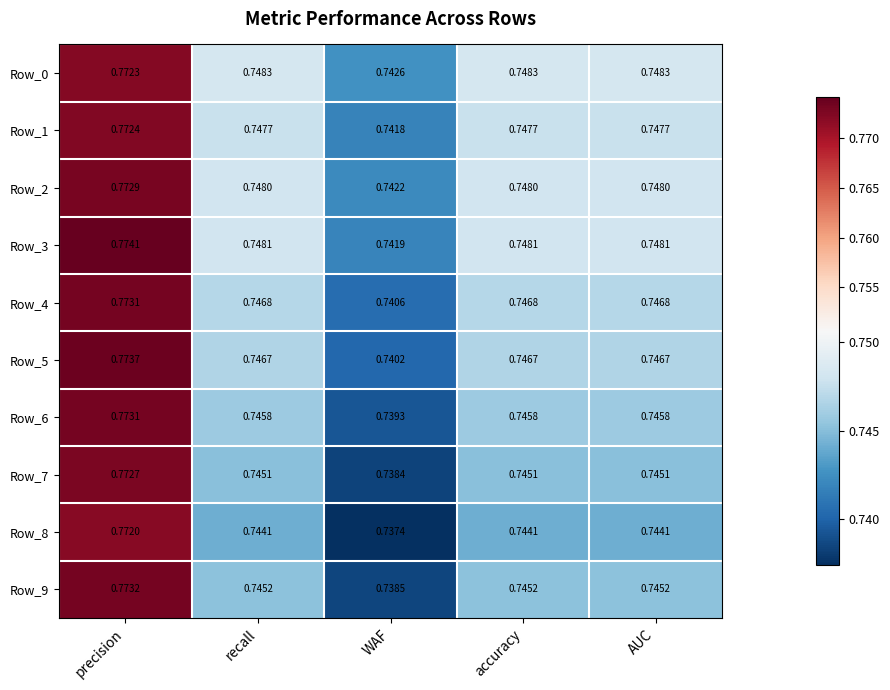

Which category has the lowest value in the Row_6 series?

WAF